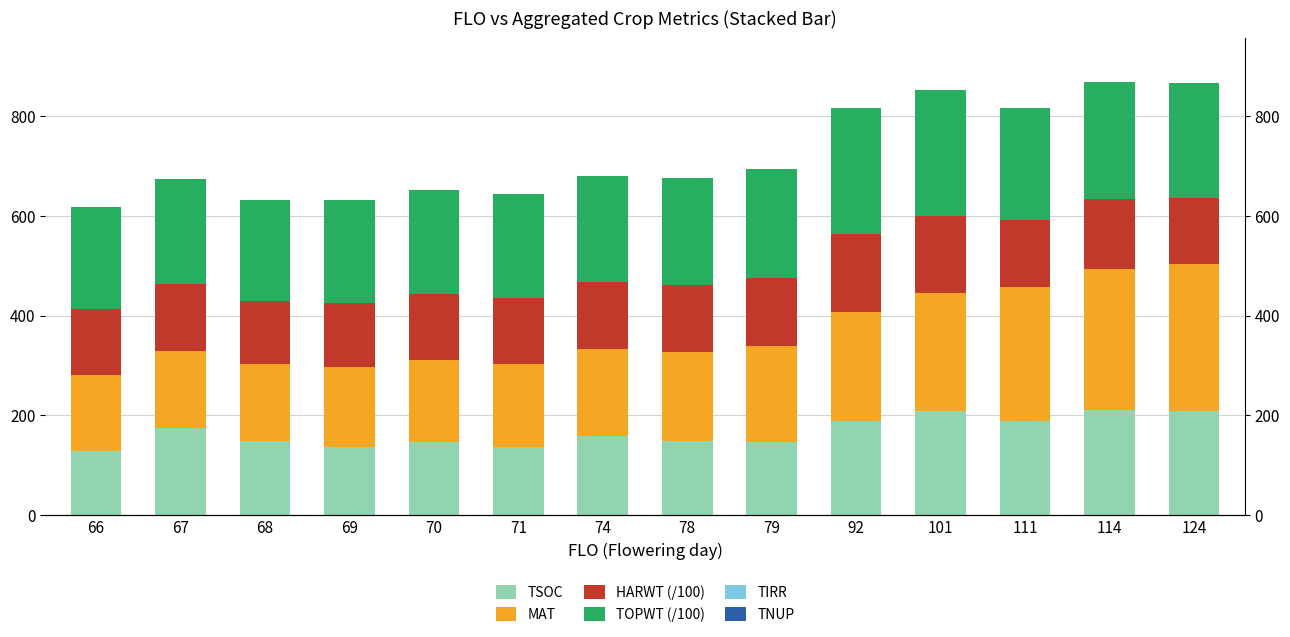

List the labels in order of HARWT (/100) value, largest first.

92, 101, 114, 79, 74, 78, 111, 67, 124, 66, 70, 71, 69, 68